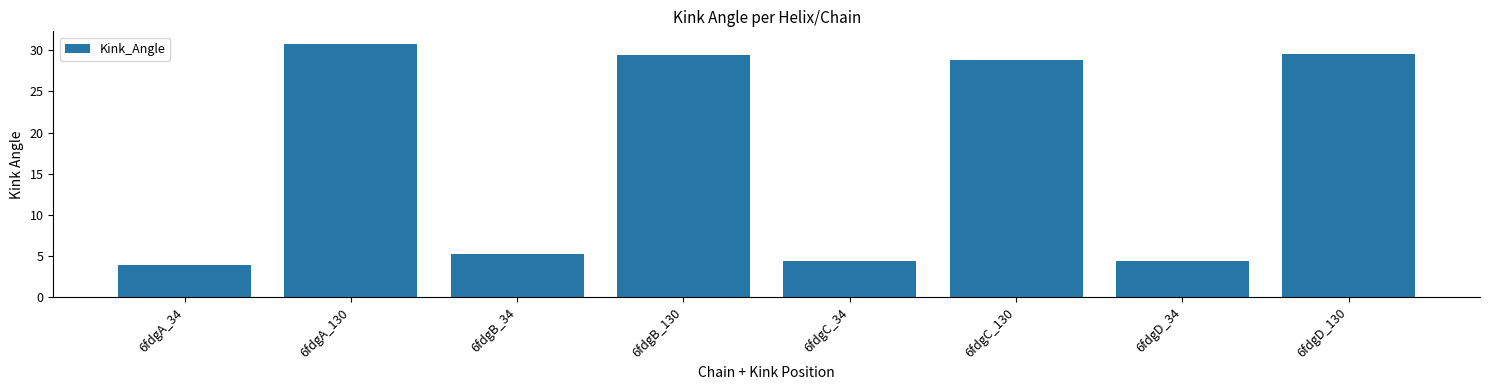

Which has a higher value, 6fdgA_34 or 6fdgD_130?

6fdgD_130